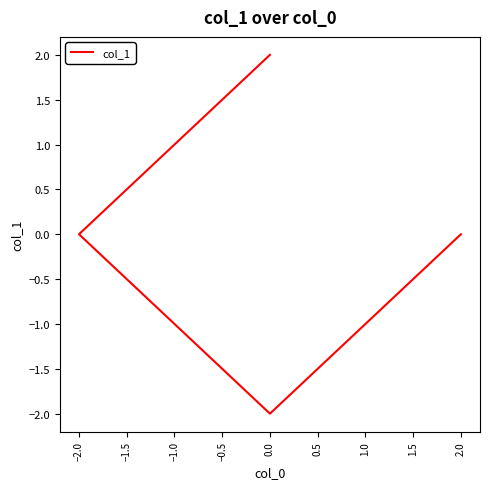

What is the minimum value shown in the chart?

-2